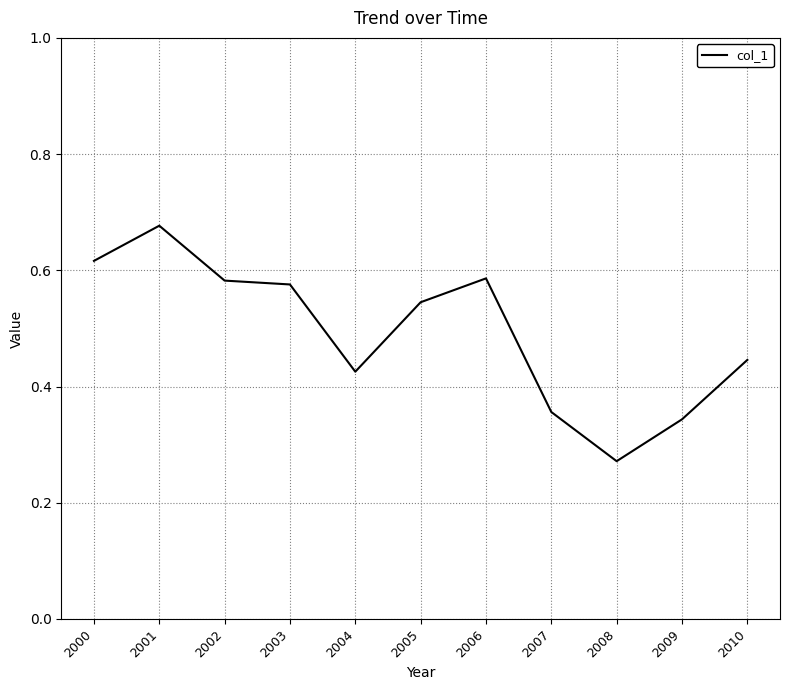

Is this an area chart (filled region under the line)?

No